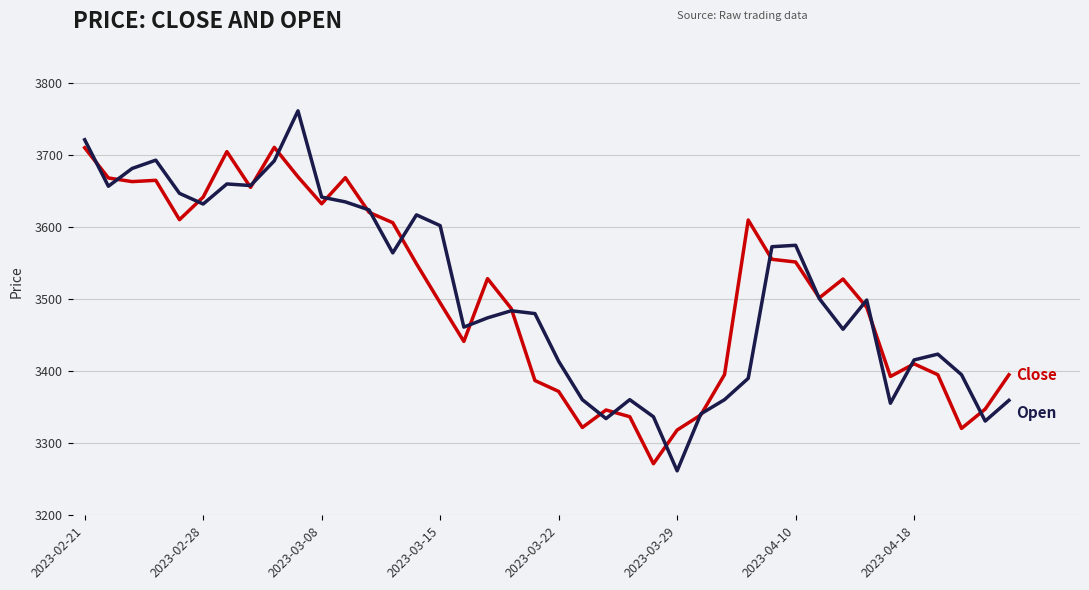

What is the greatest value displayed?

3761.9